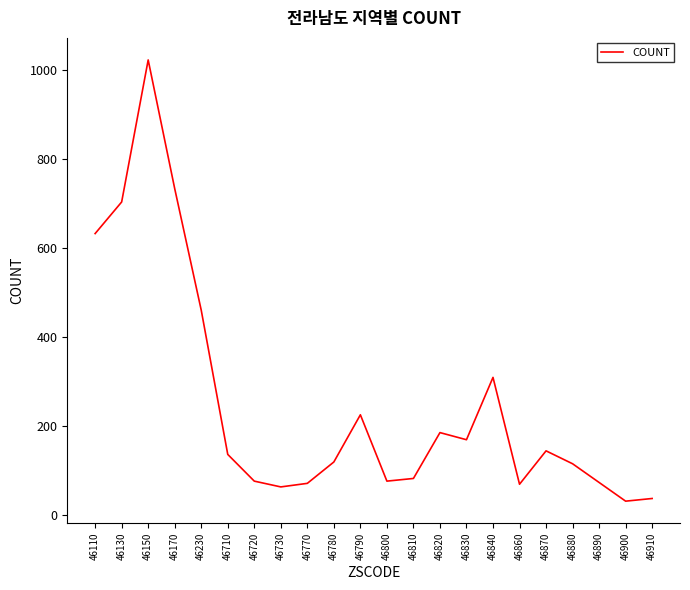

True or false: the data shows 185 at 46820.

True